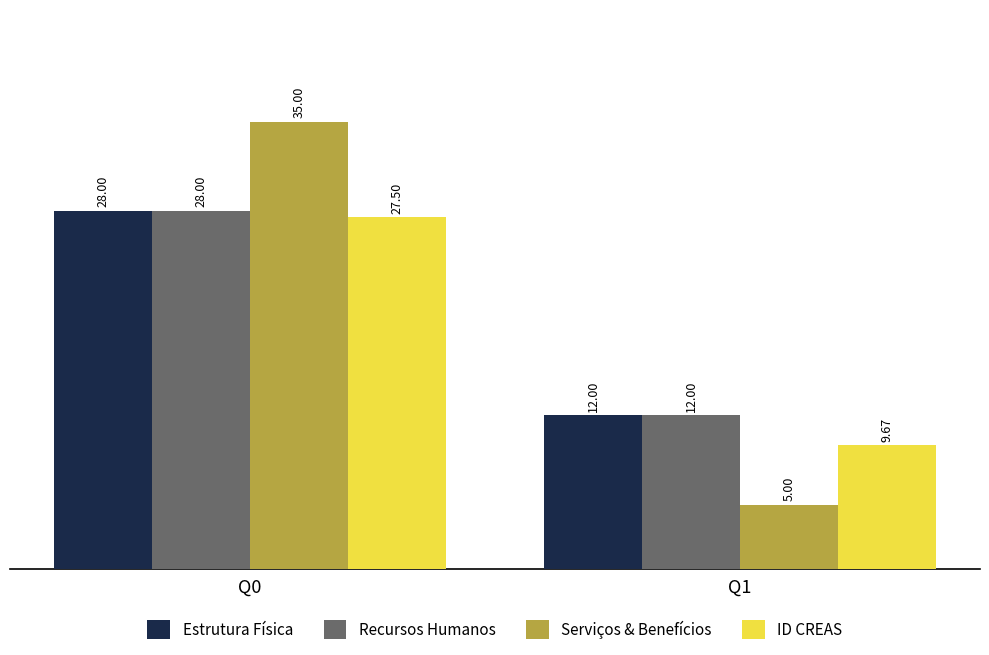

Reading left to right, list all the values displayed in this chart.

Estrutura Física: Q0=28.0	Q1=12.0
Recursos Humanos: Q0=28.0	Q1=12.0
Serviços & Benefícios: Q0=35.0	Q1=5.0
ID CREAS: Q0=27.5	Q1=9.7